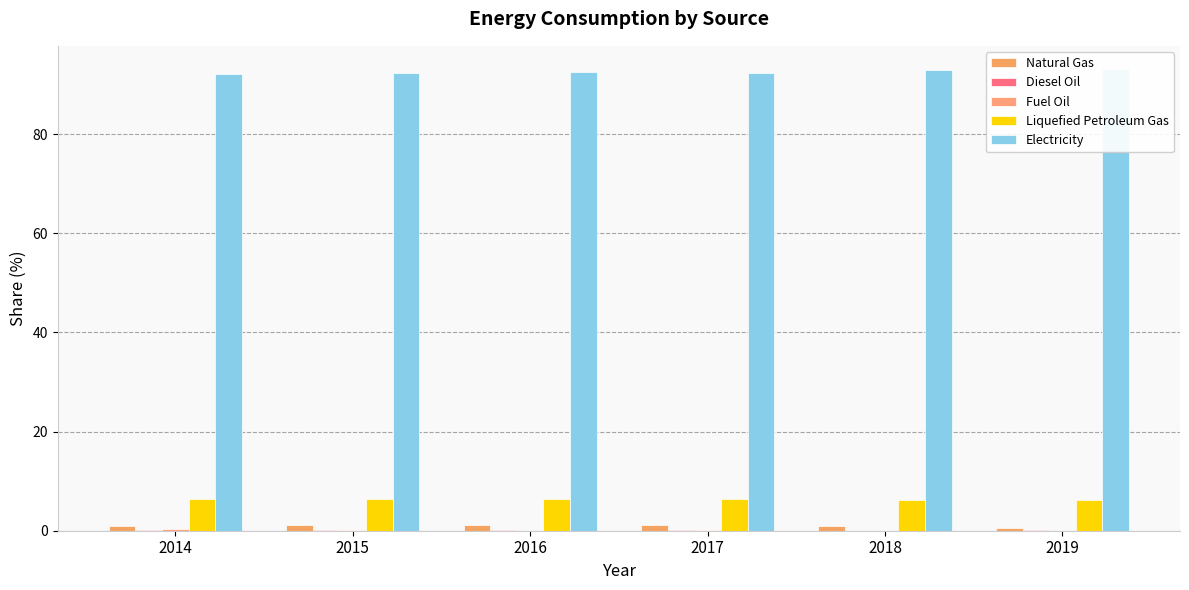

How many groups of bars are there?

6